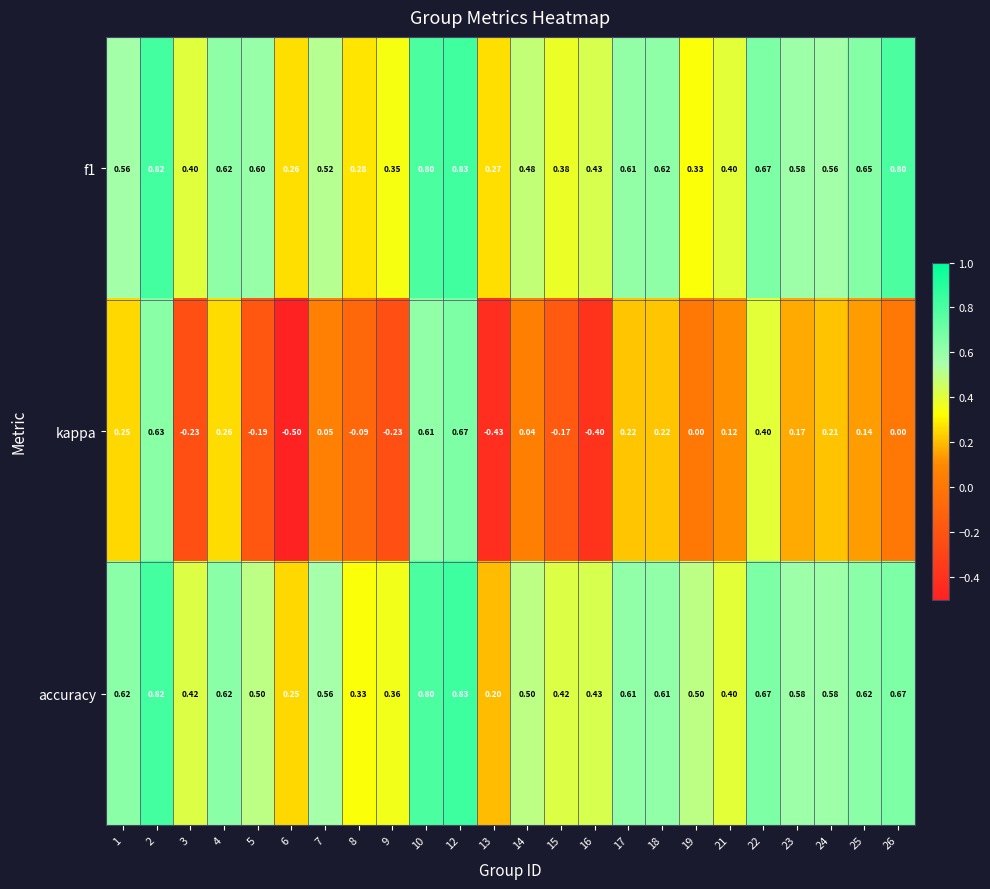

Is the value of f1 at 24 greater than the value of kappa at 21?

Yes